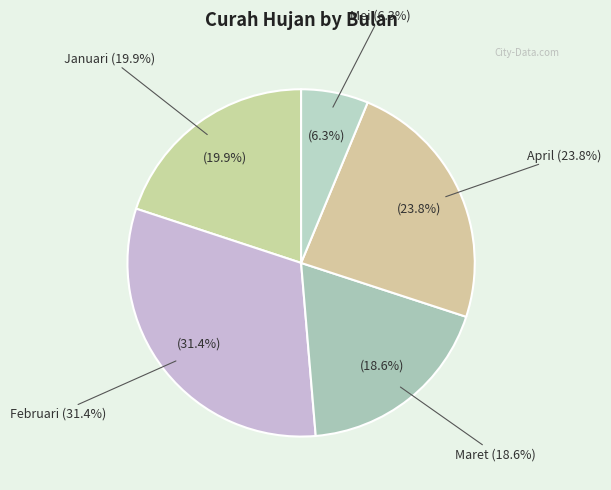

Is it true that Maret is 8% of the pie?

False